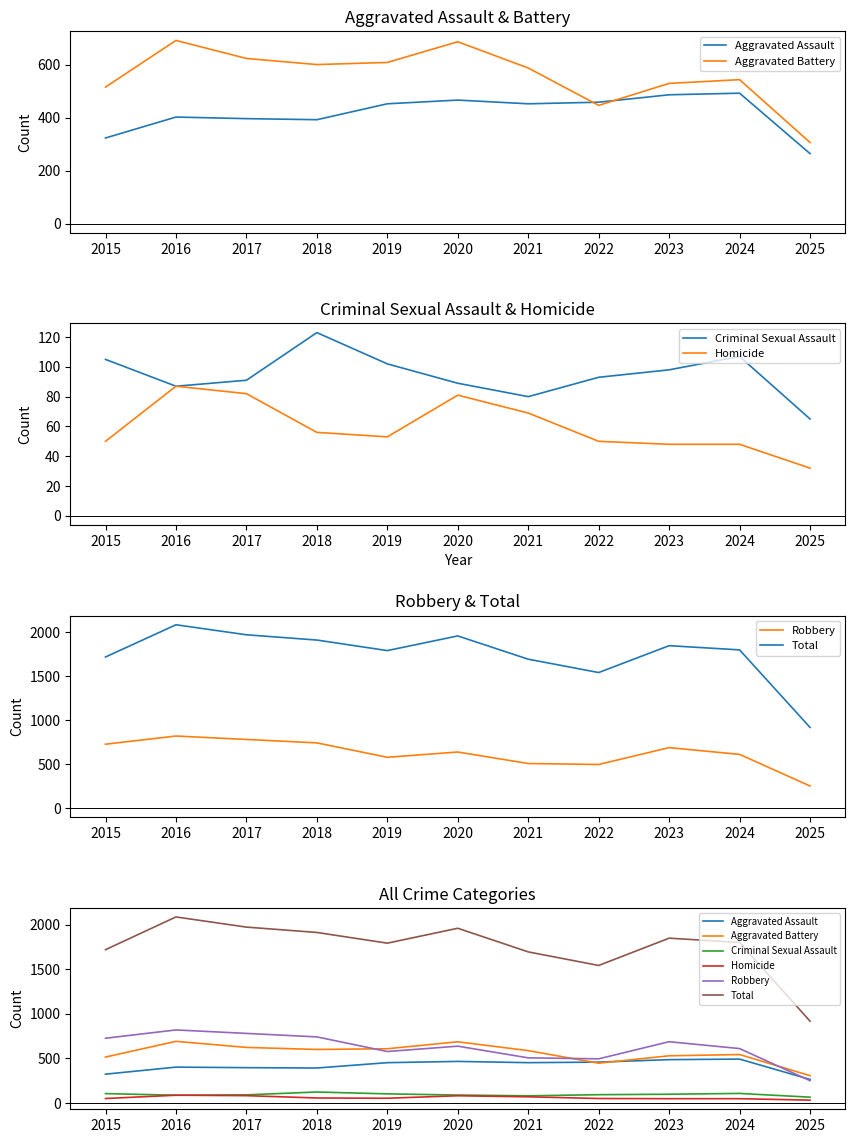

Reading left to right, transcribe all the data shown in this chart.

Aggravated Assault: 323	402	396	392	452	466	452	458	486	492	264
Aggravated Battery: 515	691	623	600	608	686	587	446	529	543	306
Criminal Sexual Assault: 105	87	91	123	102	89	80	93	98	107	65
Homicide: 50	87	82	56	53	81	69	50	48	48	32
Robbery: 726	819	780	741	577	637	506	495	687	610	250
Total: 1719	2086	1972	1912	1792	1959	1694	1542	1848	1800	917